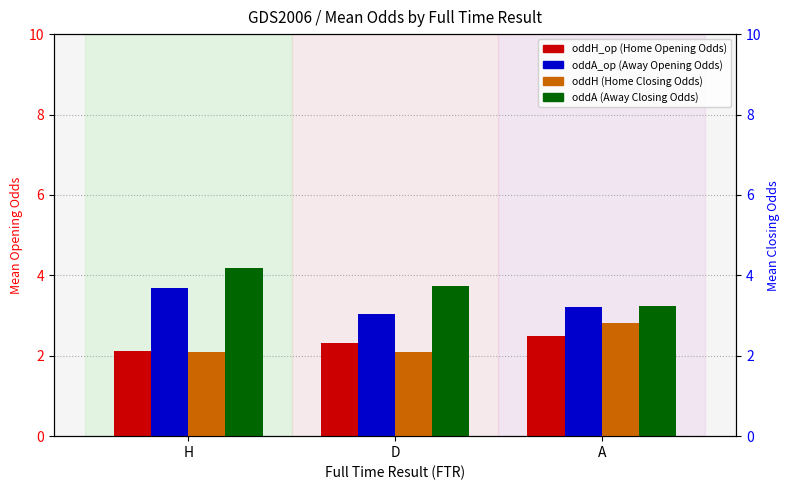

What is the sum of all oddH values?

7.0